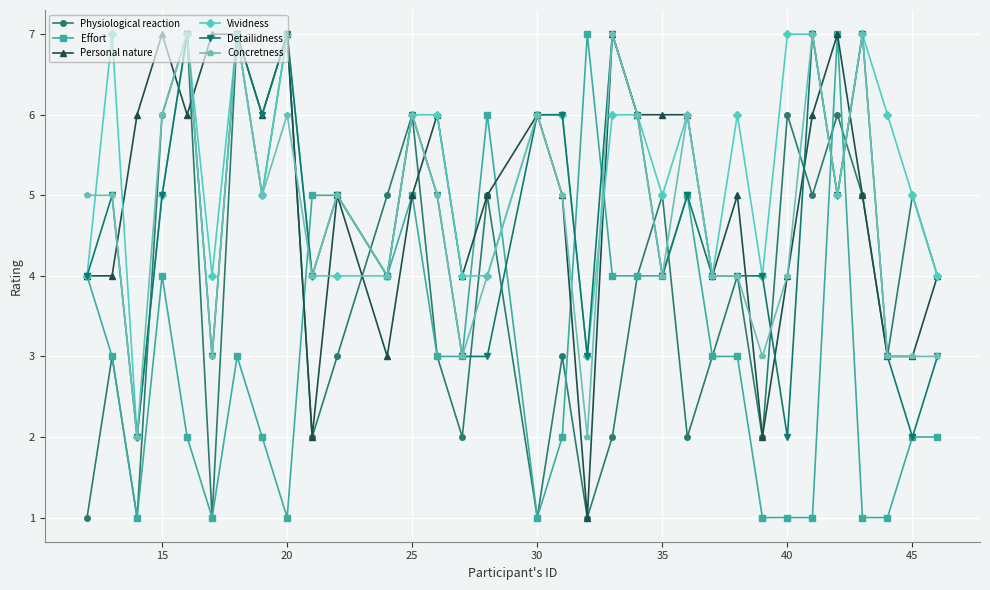

At how many categories does at least one series exceed 2?

33